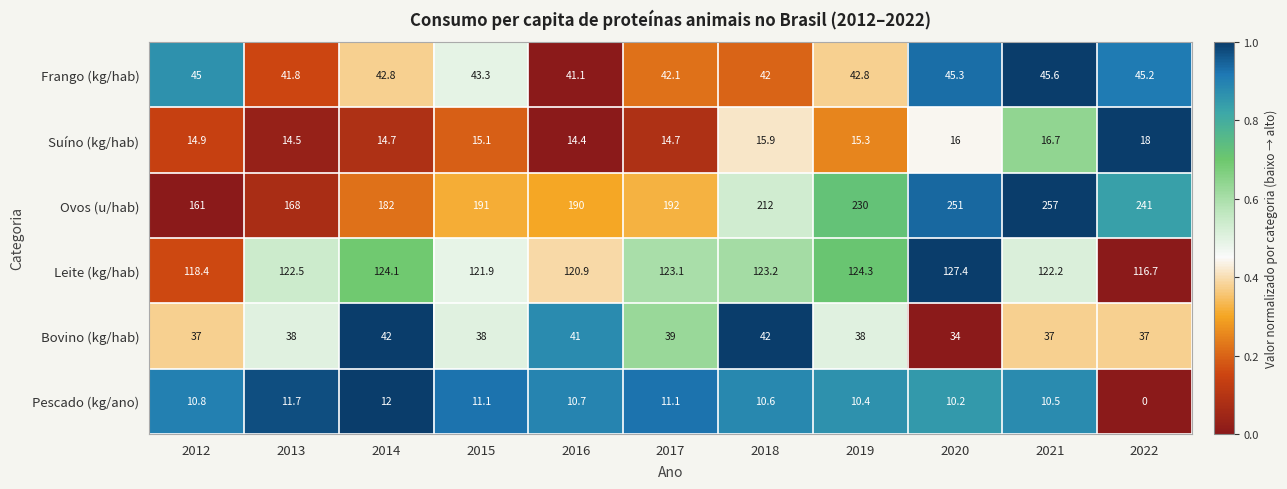

What is the average value of the Pescado (kg/ano) series?

9.9